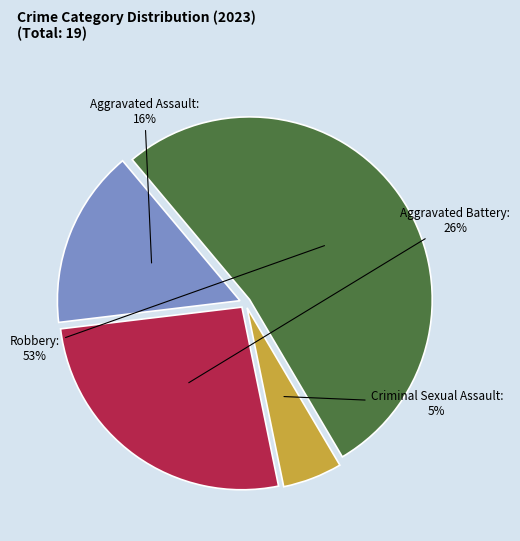

Which slice is the smallest?

Criminal Sexual Assault